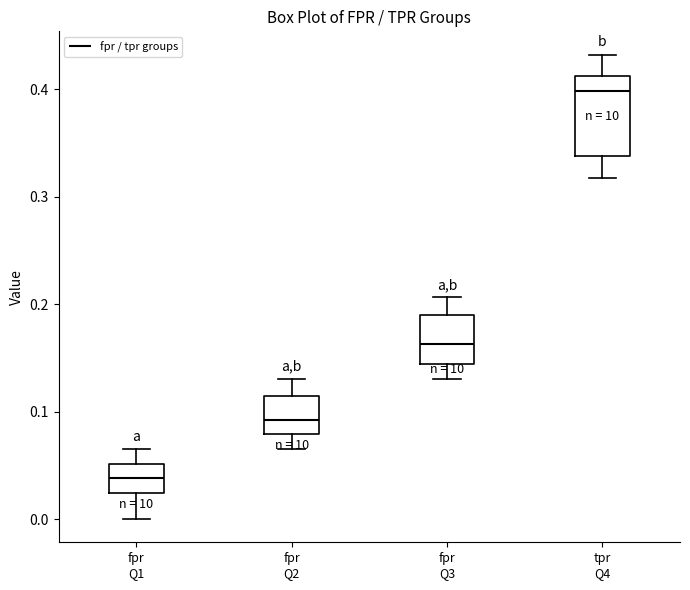

Reading left to right, read every box against the y-axis: the position of its median line, the range the box covers, and the ends of its whiskers. The values are not printed on the chart, so give them approximately, as read against the axis.

fpr Q1: median 0.04, box 0.02 to 0.05, whiskers 0.00 to 0.07
fpr Q2: median 0.09, box 0.08 to 0.11, whiskers 0.07 to 0.13
fpr Q3: median 0.16, box 0.14 to 0.19, whiskers 0.13 to 0.21
tpr Q4: median 0.40, box 0.34 to 0.41, whiskers 0.32 to 0.43